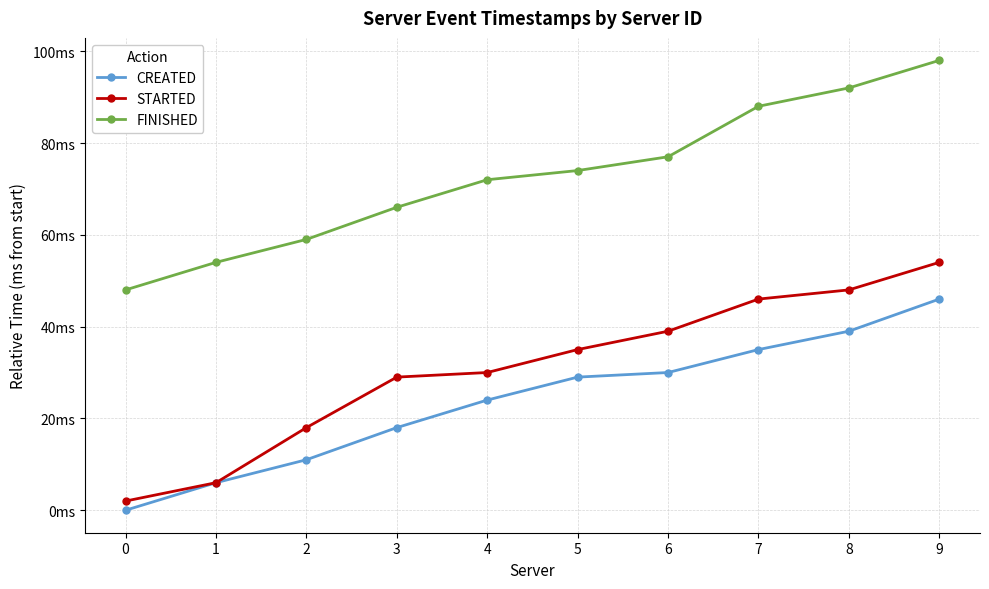

What is the spread (max minus min) of values at 7?

53